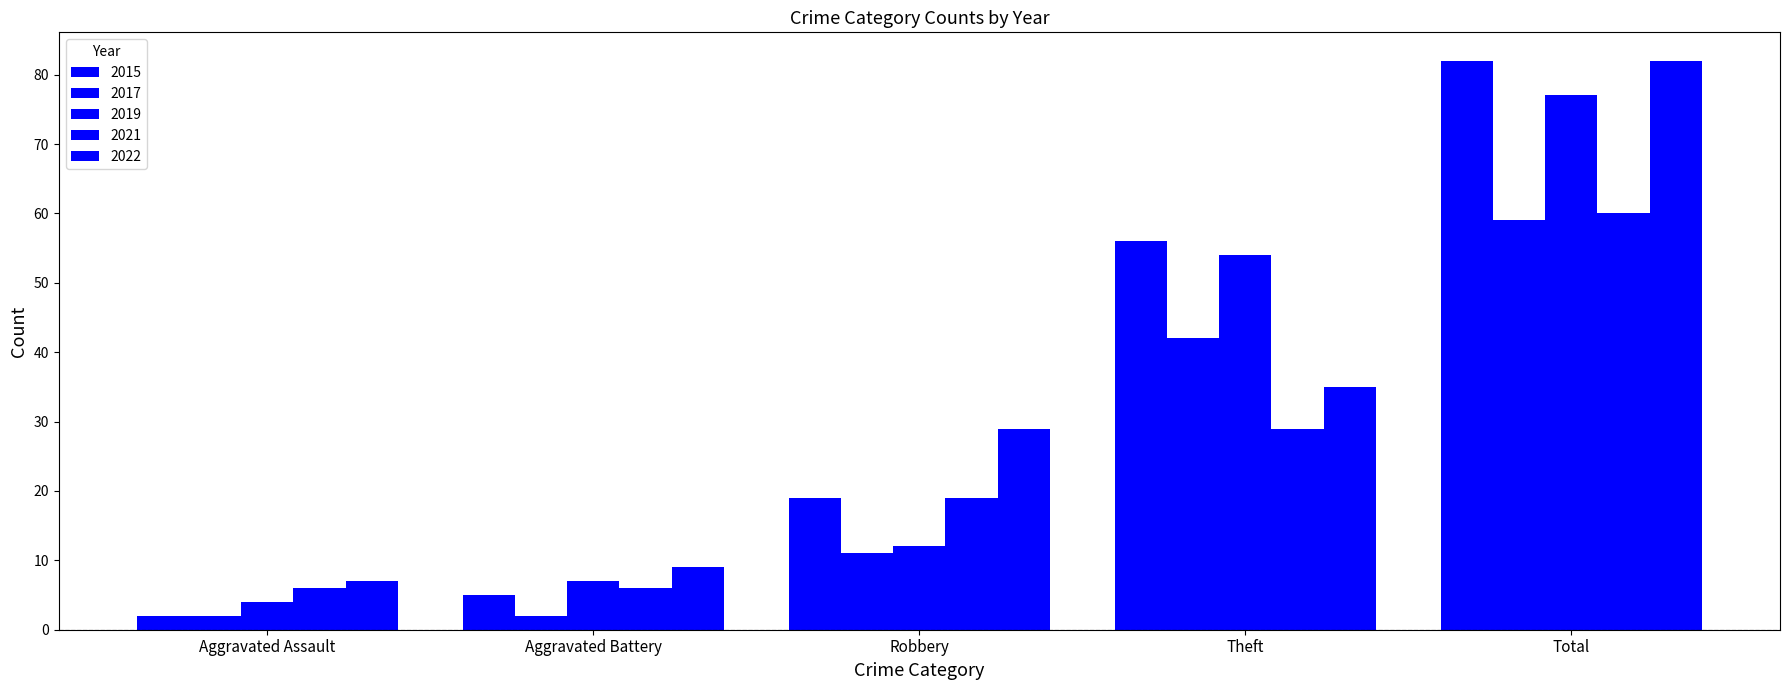

How many distinct data groups are displayed?

5